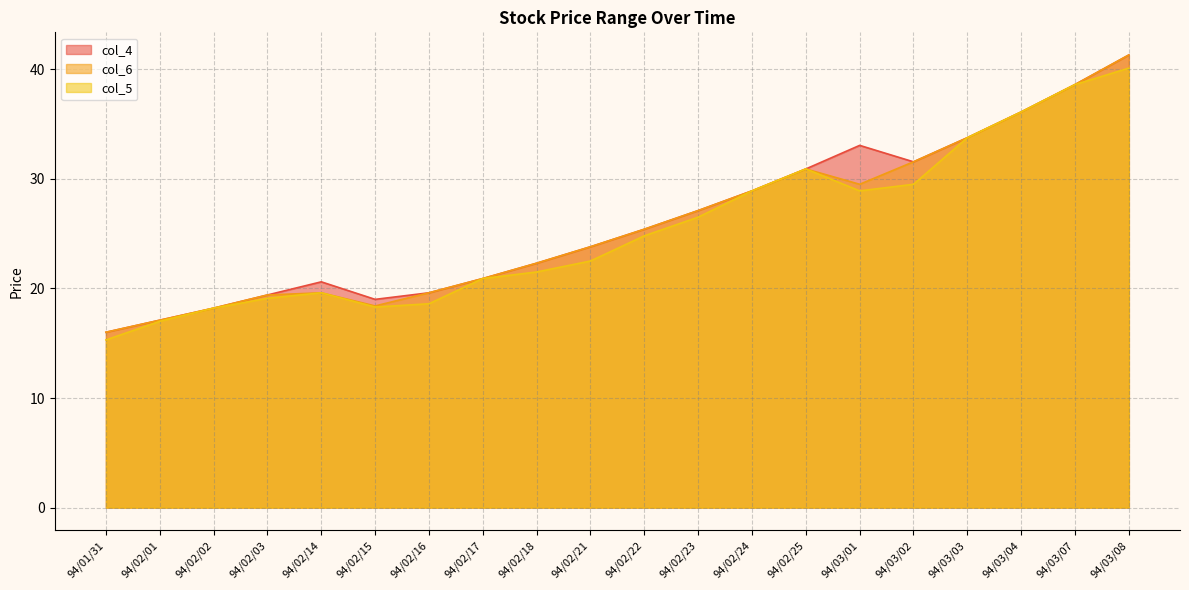

How many data points in col_4 are above 25?

10